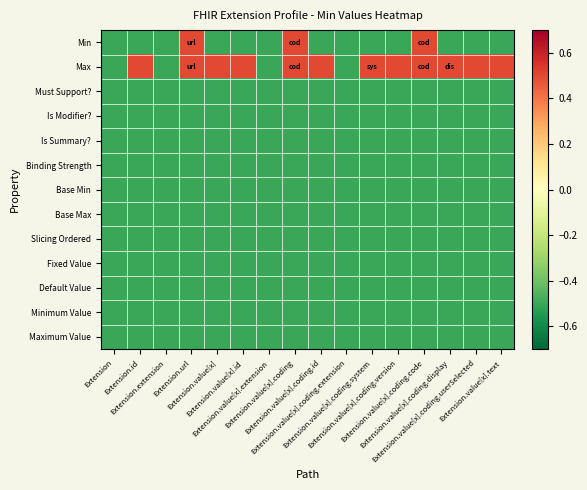

List the series in order of their peak value, highest first.

Min, Max, Must Support?, Is Modifier?, Is Summary?, Binding Strength, Base Min, Base Max, Slicing Ordered, Fixed Value, Default Value, Minimum Value, Maximum Value